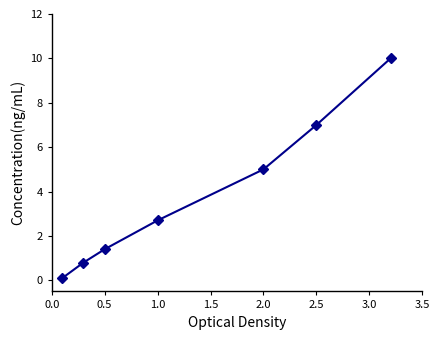

What is the average value?

3.9